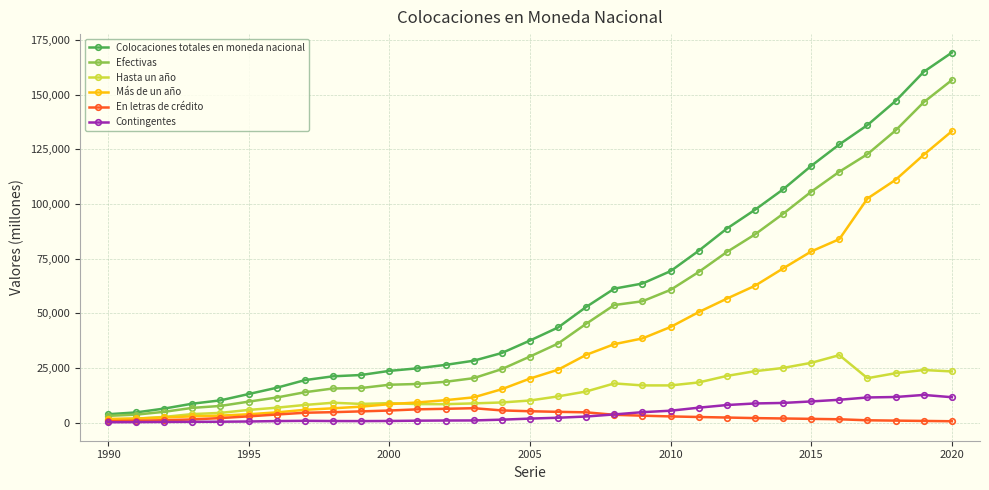

Which series has the largest total across all categories?

Colocaciones totales en moneda nacional